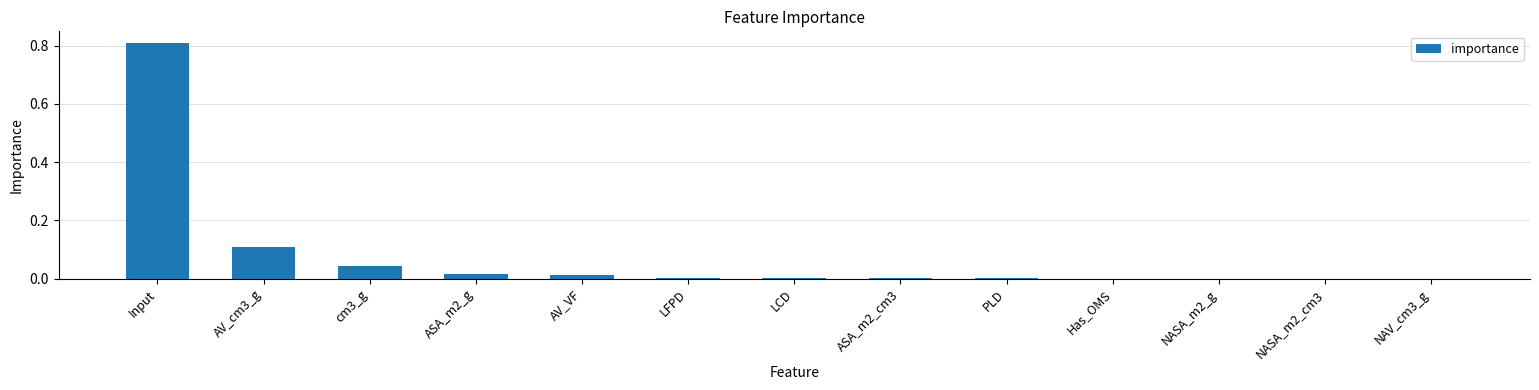

How many categories are shown in the chart?

13